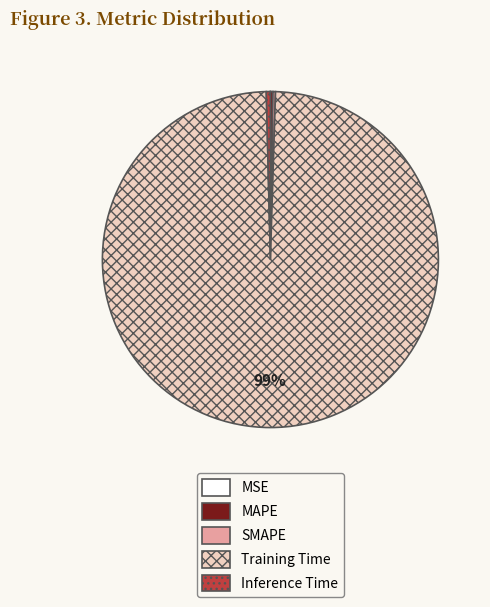

Is Training Time the majority of the pie?

Yes